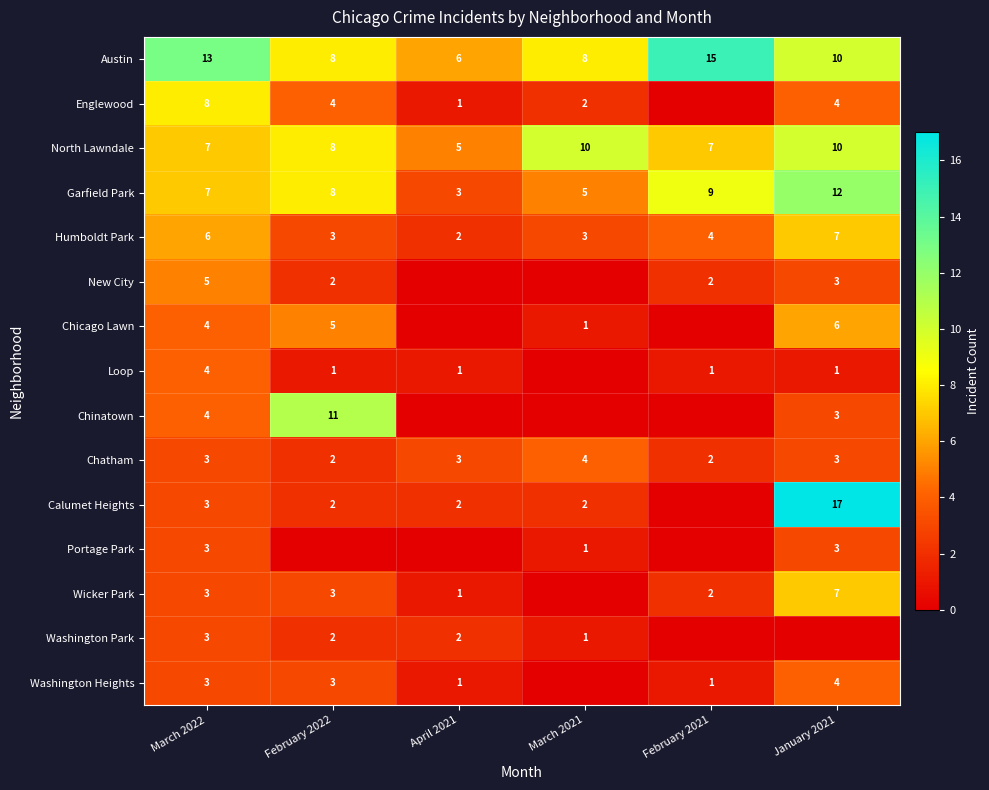

Count the Austin values in the range 8 to 13.

4